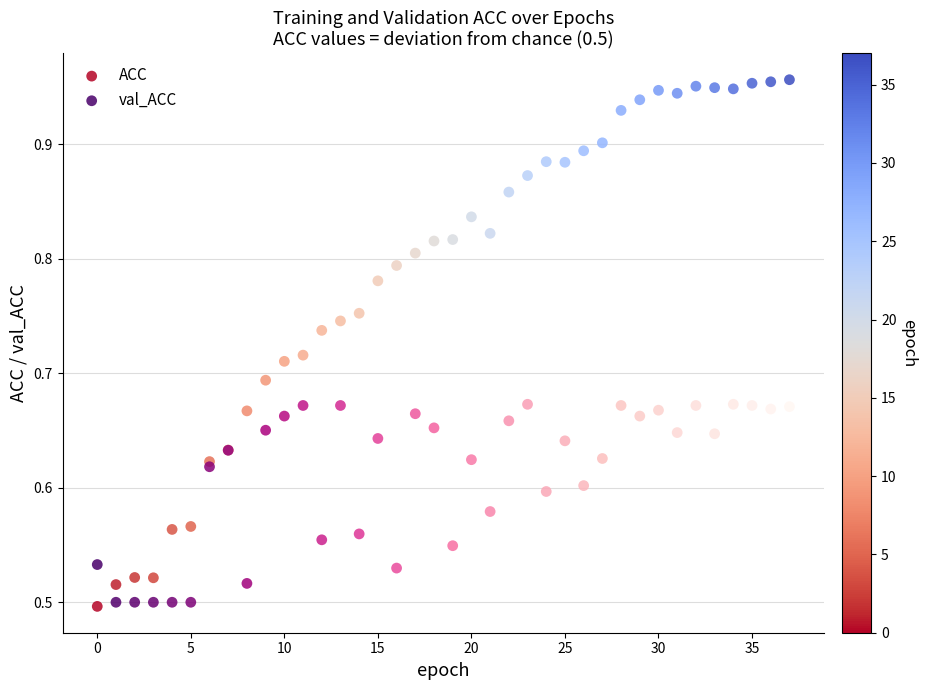

What are all the series names shown in the legend?

ACC, val_ACC